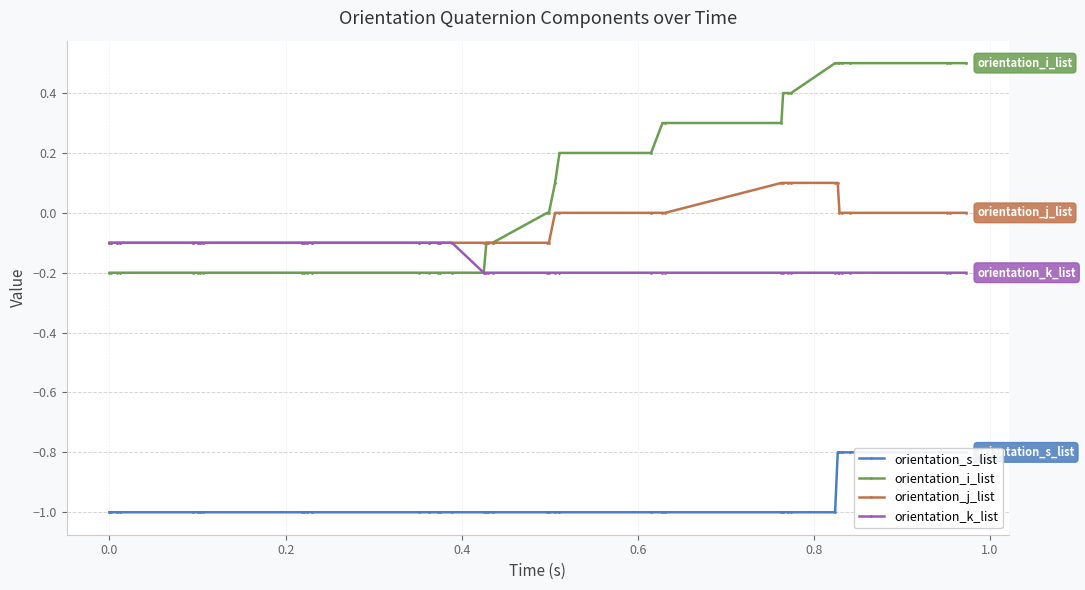

True or false: orientation_j_list and orientation_k_list cross at least once.

False